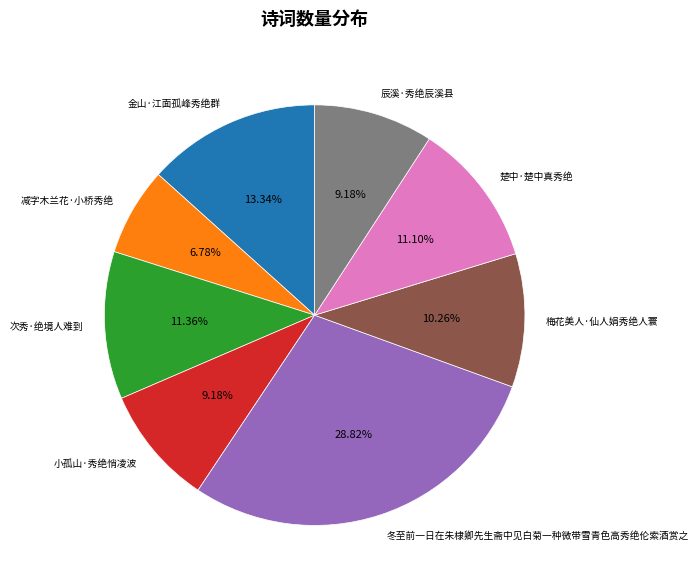

Approximately how many times larger is the value at 辰溪·秀绝辰溪县 compared to 金山·江面孤峰秀绝群?

0.7